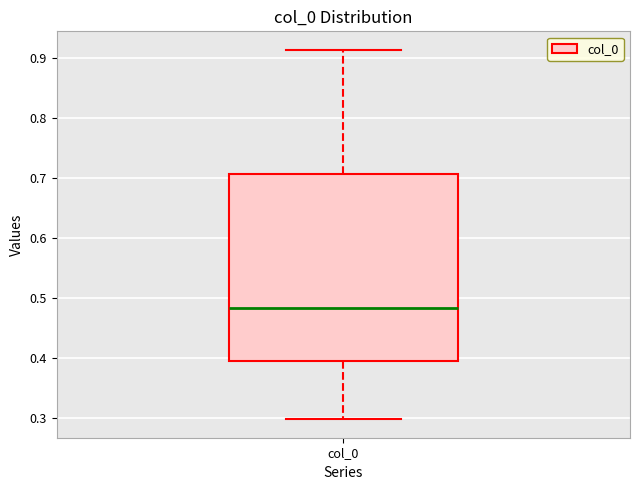

Read this box plot against the y-axis: the position of the median line, the range covered by the box, and the ends of both whiskers. The values are not printed on the chart, so give them approximately, as read against the axis.

median 0.48, box 0.40 to 0.71, whiskers 0.30 to 0.91